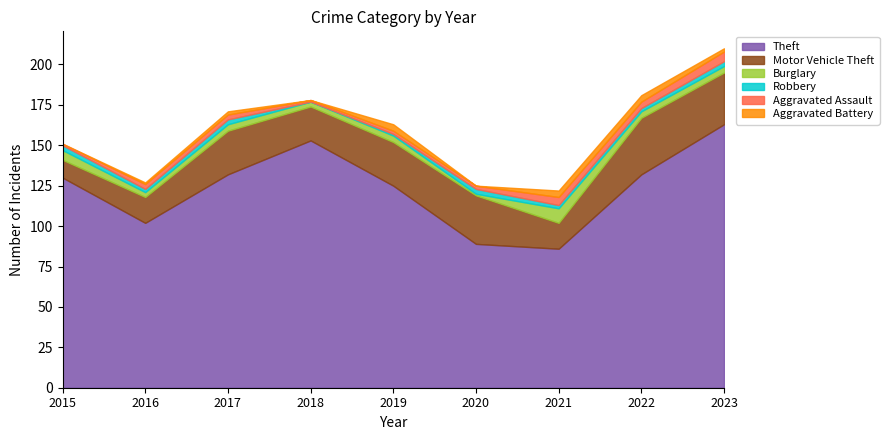

What is the highest value of the Robbery series?

3